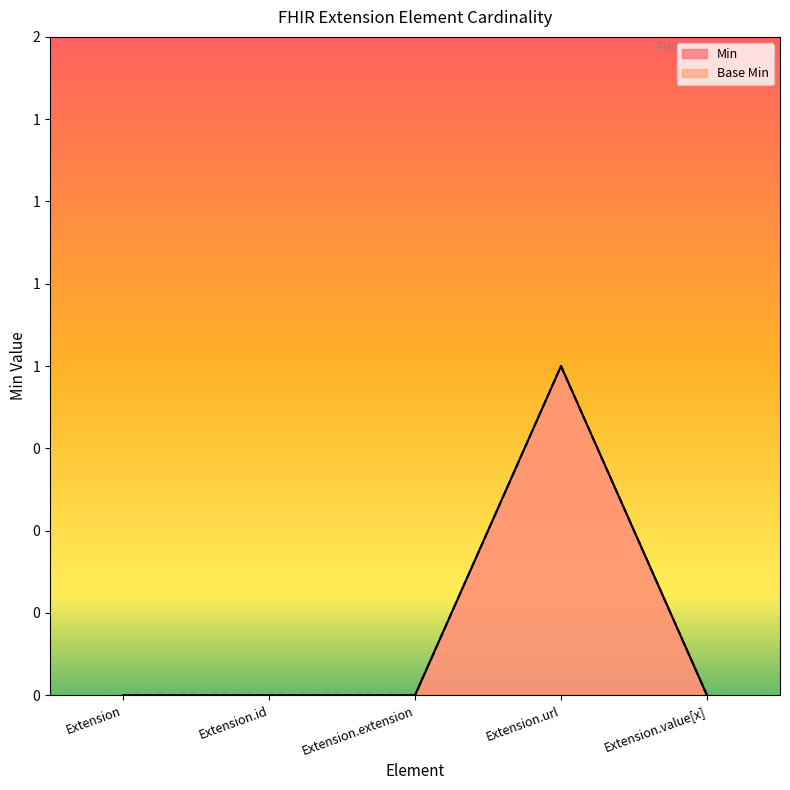

Which has a higher value, Extension or Extension.value[x]?

Extension